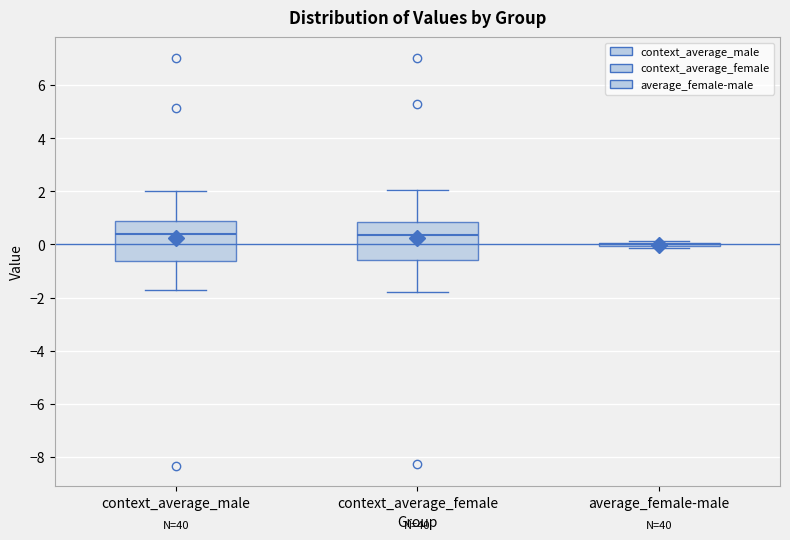

Reading left to right, read every box against the y-axis: the position of its median line, the range the box covers, and the ends of its whiskers. The values are not printed on the chart, so give them approximately, as read against the axis.

context_average_male: median 0.4, box -0.6 to 0.8, whiskers -1.8 to 2.0
context_average_female: median 0.4, box -0.6 to 0.8, whiskers -1.8 to 2.0
average_female-male: box collapsed to a line at 0.0, whiskers -0.2 to 0.2